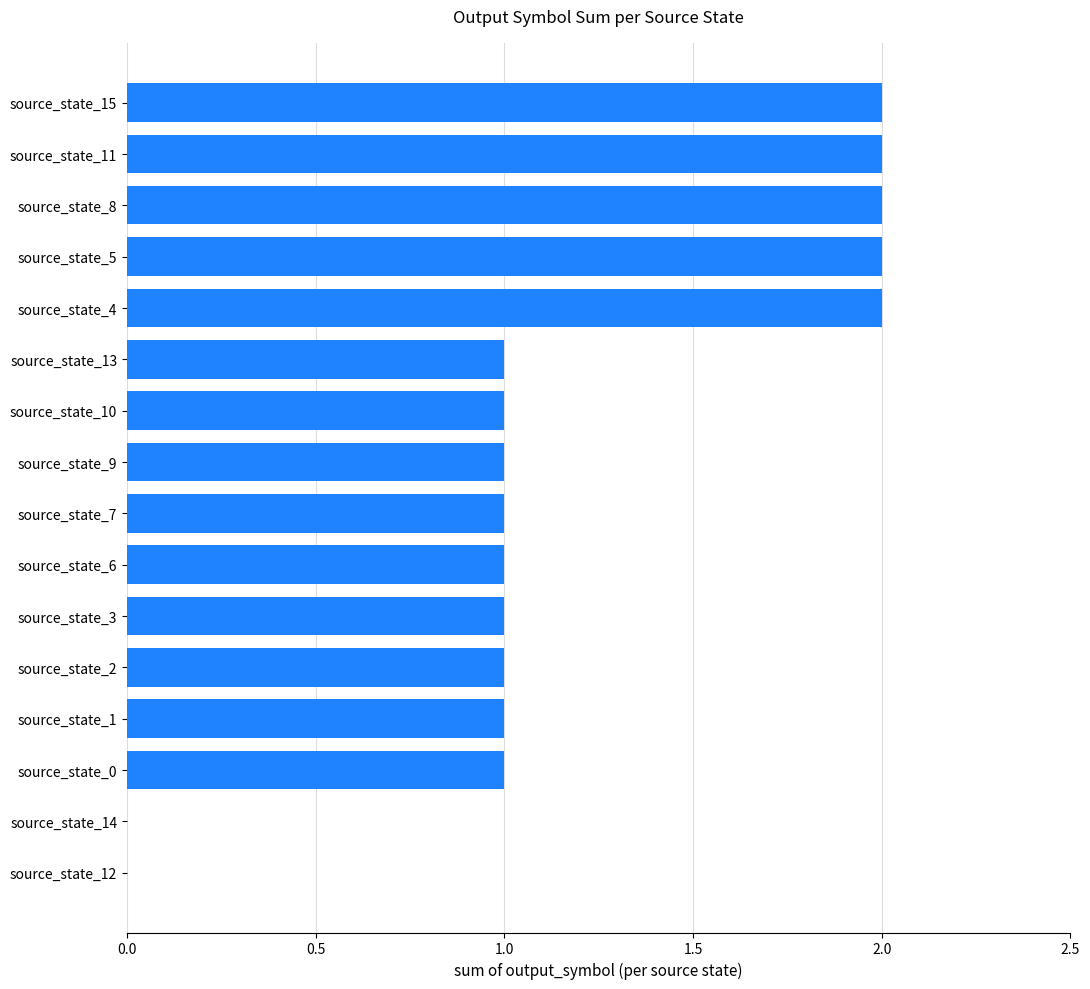

The value at source_state_7 is 1. True or false?

True